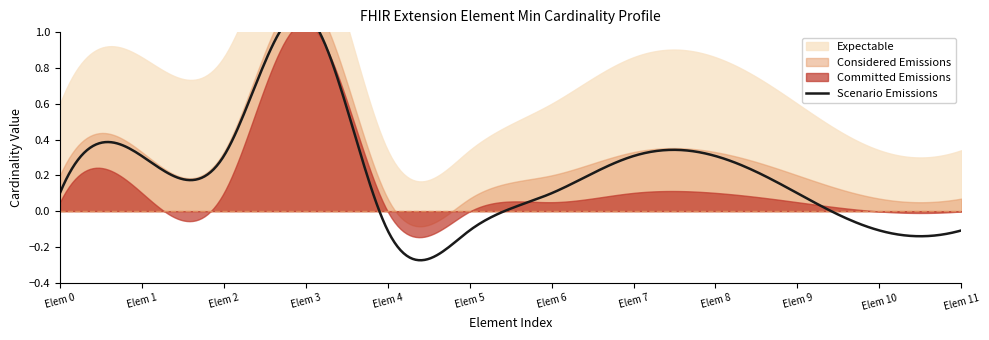

How many Min values are between 0 and 1?

12